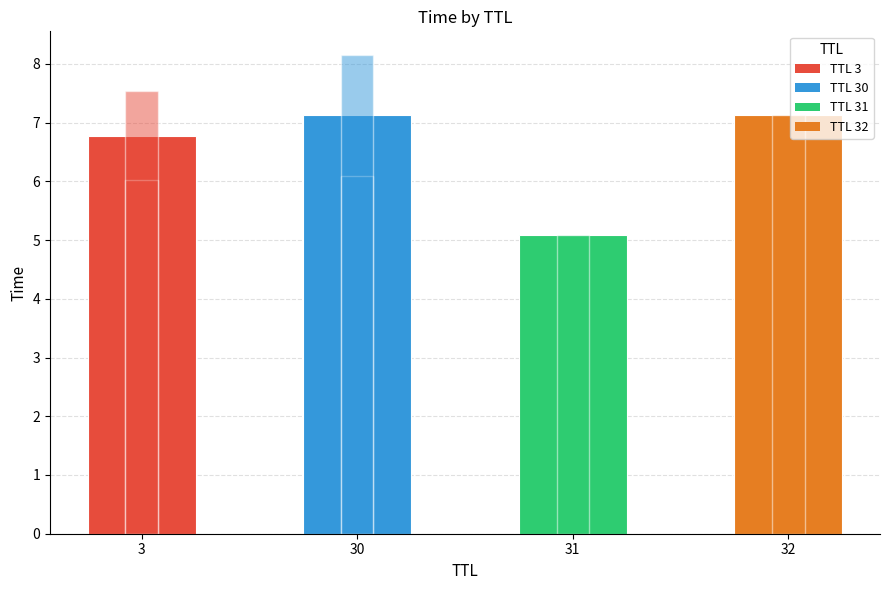

What is the change in value from 30 to 31?

-2.0